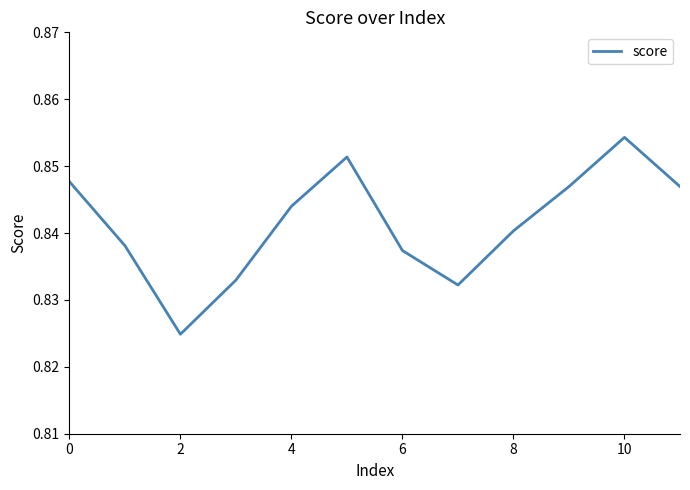

How many lines are shown in the chart?

1